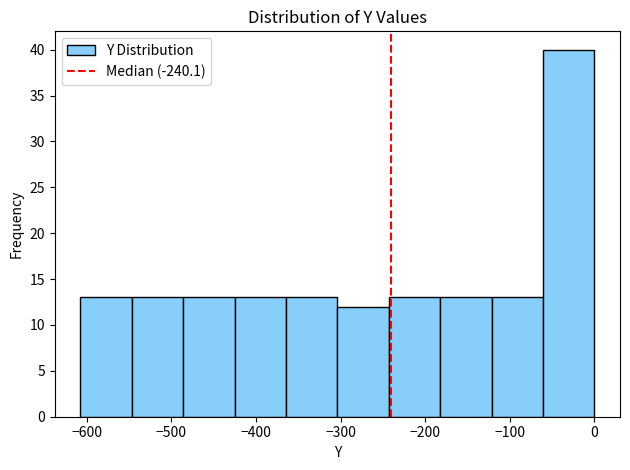

Reading left to right, list every bar in this chart as the range it spans on the x-axis followed by its height. Neither the bar edges nor the heights are printed on the chart, so give them approximately, as read against the axes.

-610 to -550: 13
-550 to -490: 13
-490 to -430: 13
-430 to -360: 13
-360 to -300: 13
-300 to -240: 12
-240 to -180: 13
-180 to -120: 13
-120 to -60: 13
-60 to 0: 40